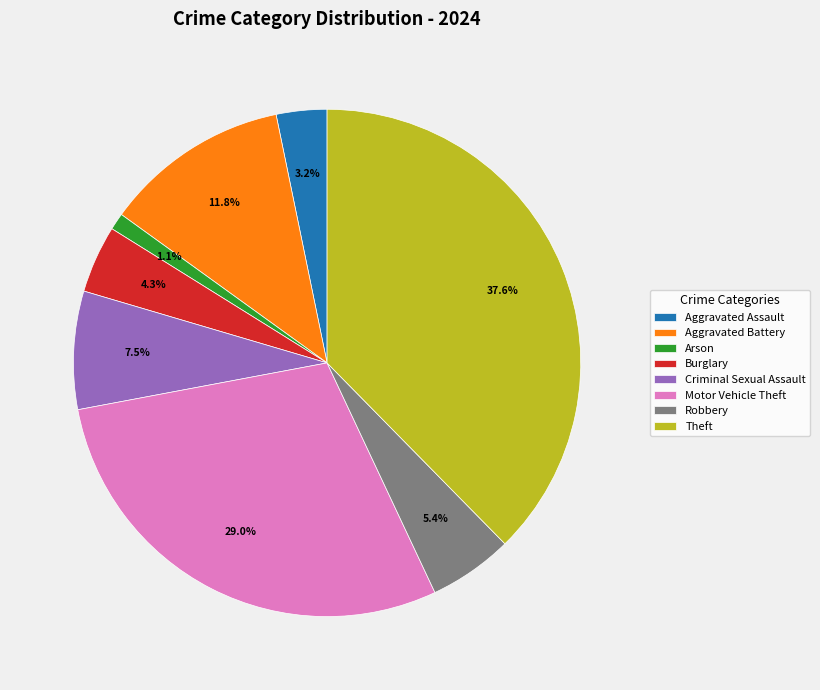

Rank the categories by value from highest to lowest.

Theft, Motor Vehicle Theft, Aggravated Battery, Criminal Sexual Assault, Robbery, Burglary, Aggravated Assault, Arson